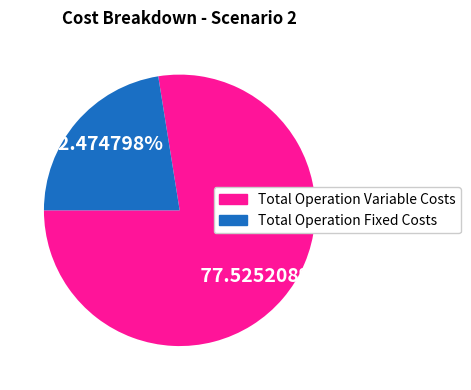

To the nearest percent, what is the average slice percentage?

50%